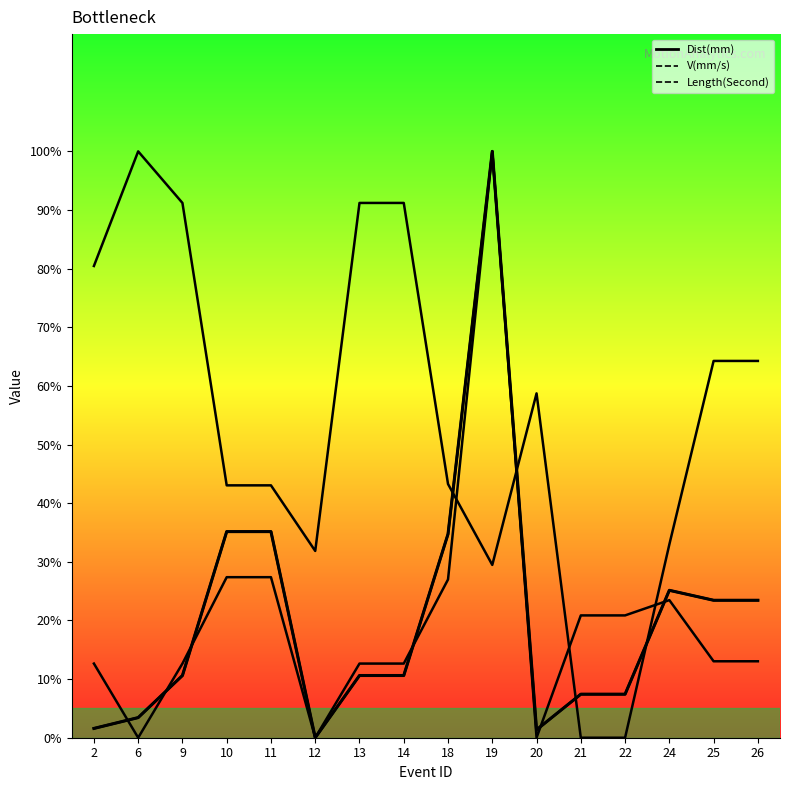

Reading left to right, extract all data points from this chart.

2=1.6	6=3.4	9=10.6	10=35.2	11=35.2	12=0.0	13=10.6	14=10.6	18=34.7	19=100.0	20=1.4	21=7.4	22=7.4	24=25.1	25=23.4	26=23.4